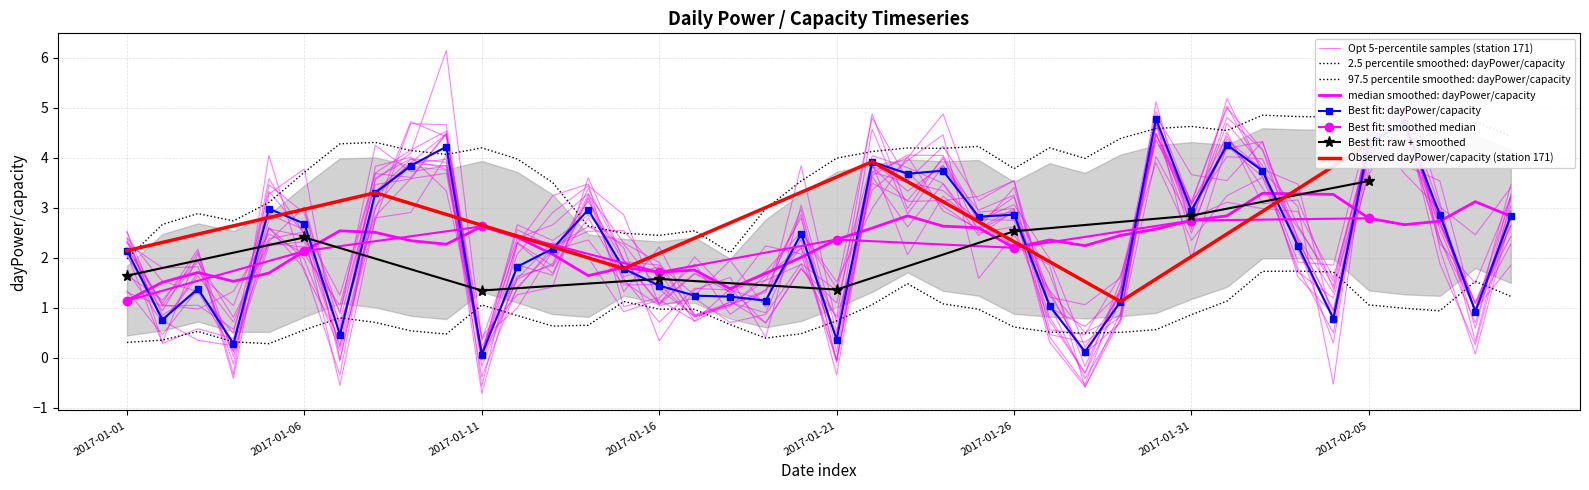

At which category is the sum across all series the highest?

2017-01-30